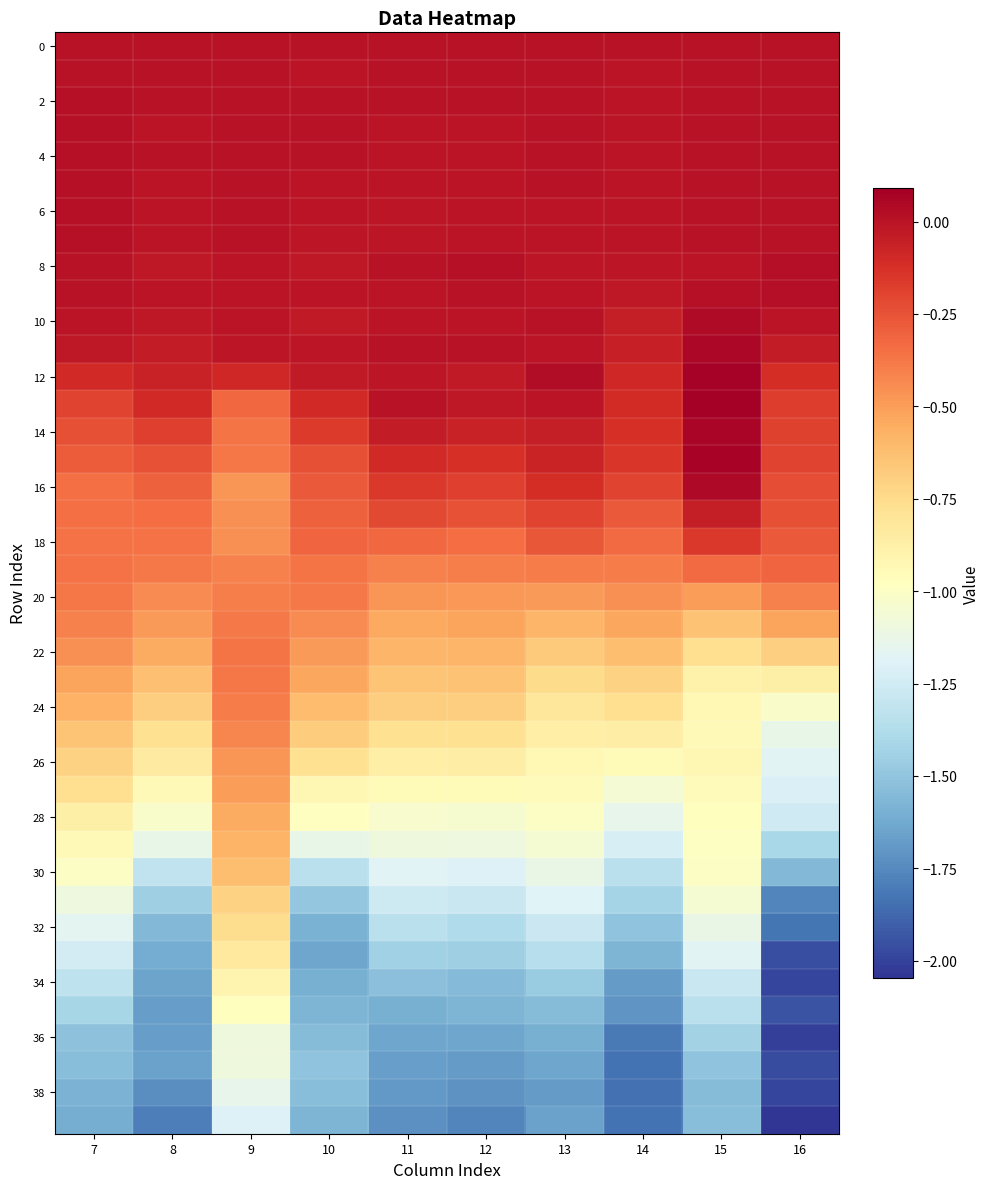

Count the number of categories in the chart.

10